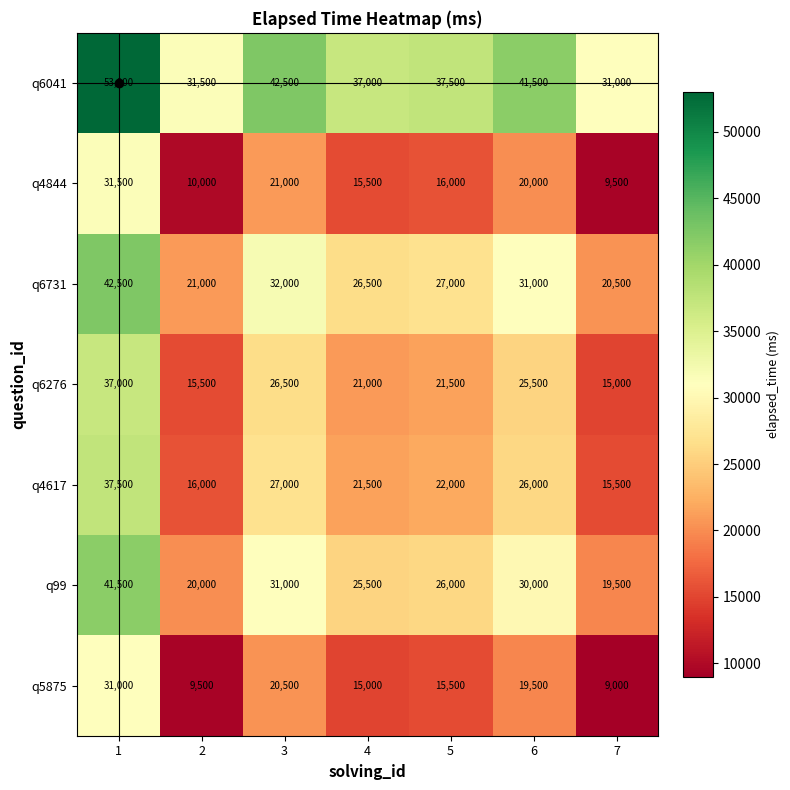

What is the greatest value displayed?

53000